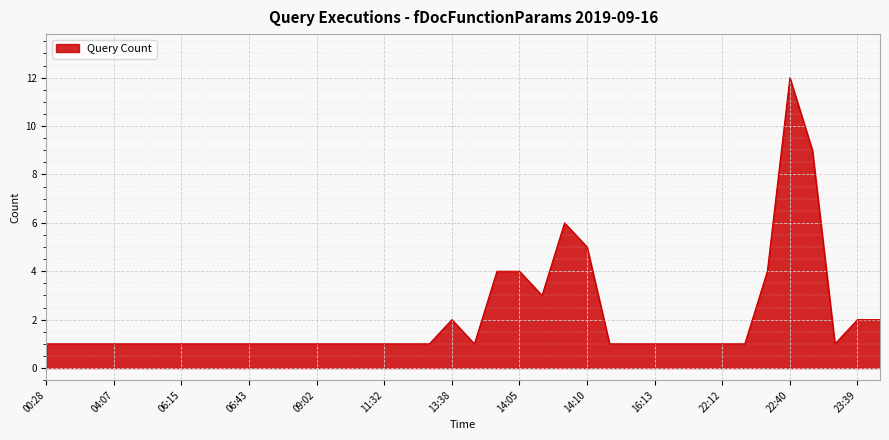

What is the maximum value shown in the chart?

12